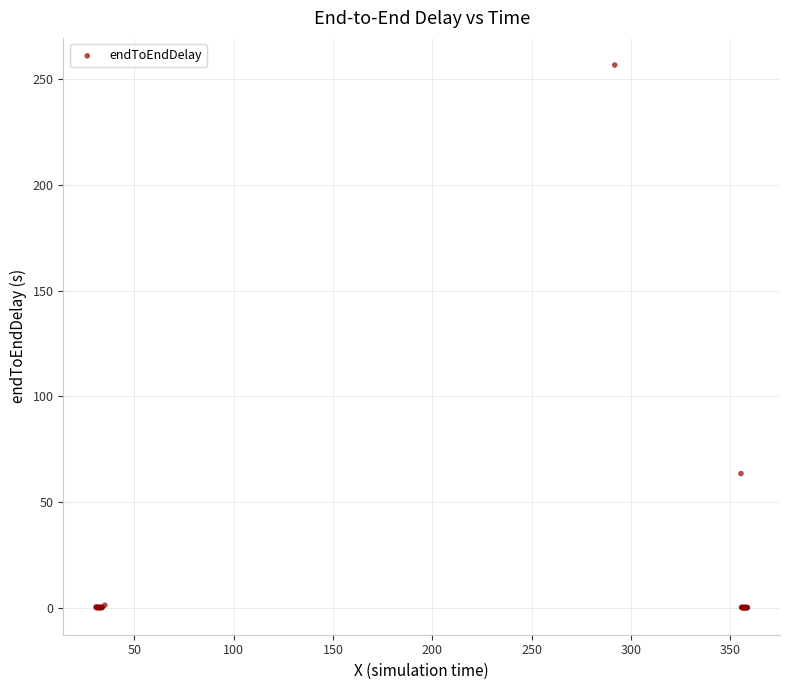

What Y value in the scatter plot is closest to 128?

63.5